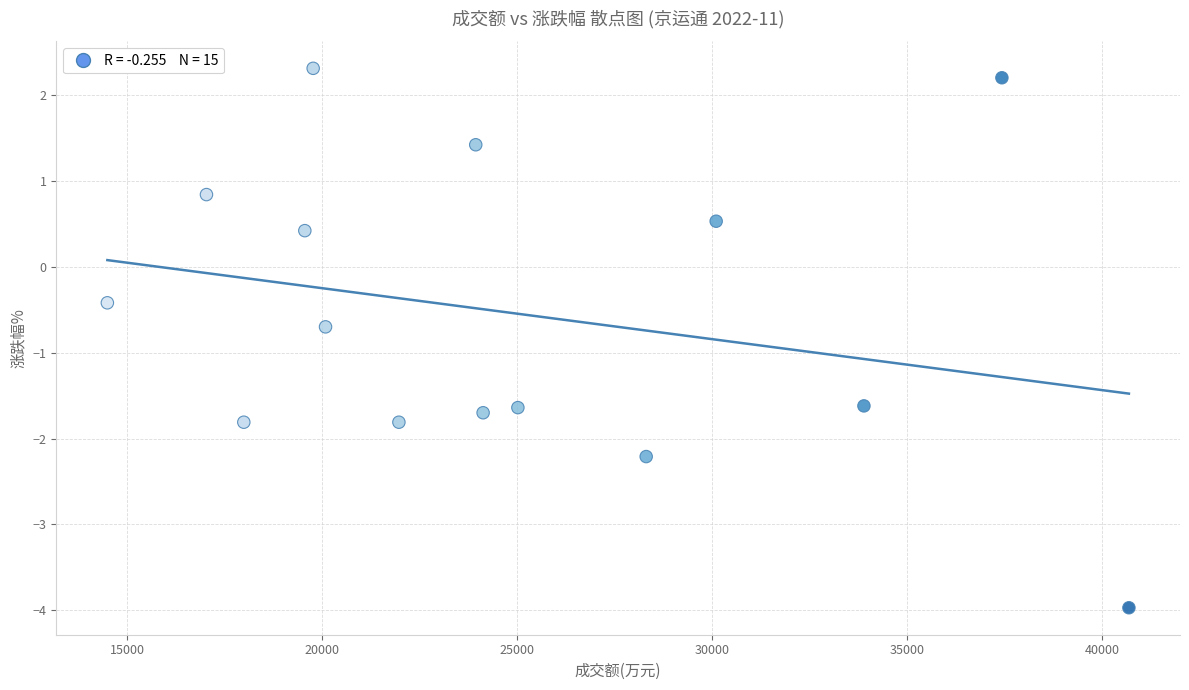

What is the range of X values (max minus min)?

26203.0